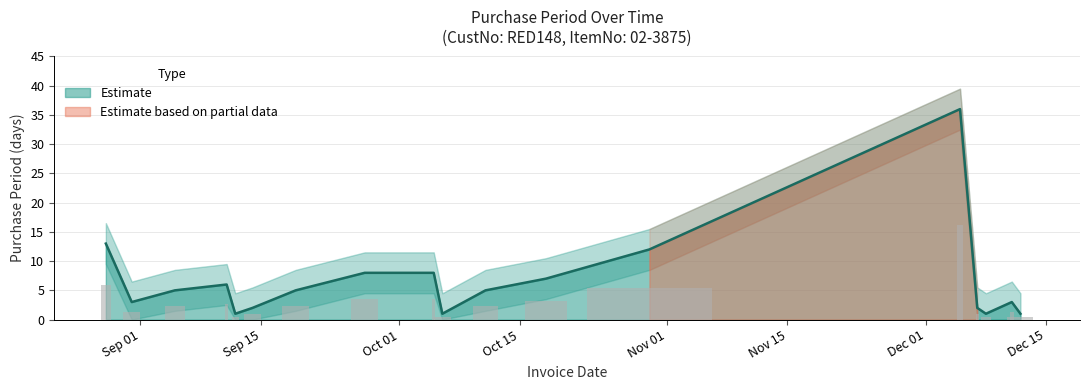

What is the sum of all values?

119